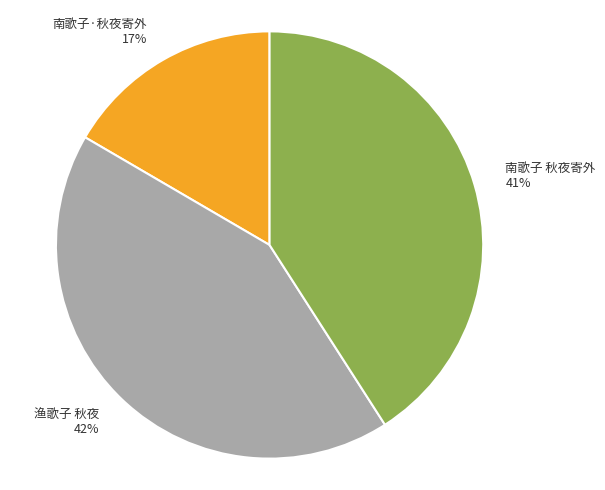

Which has a higher value, 南歌子 秋夜寄外 or 渔歌子 秋夜?

渔歌子 秋夜